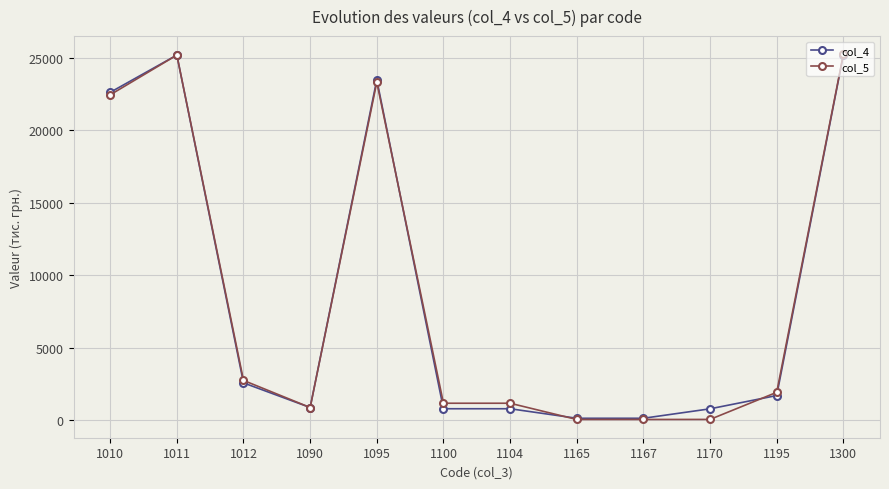

True or false: col_4 has a value of 40173 at 1011.

False